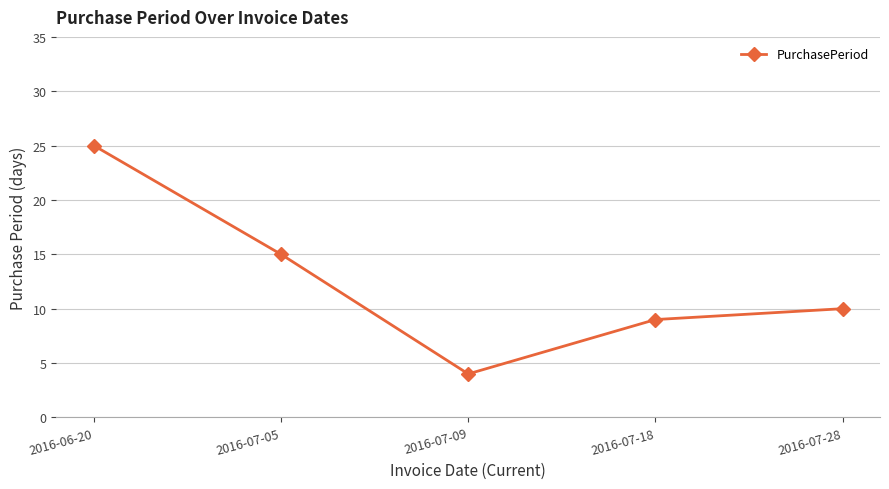

What is the difference between the second highest and minimum values?

11